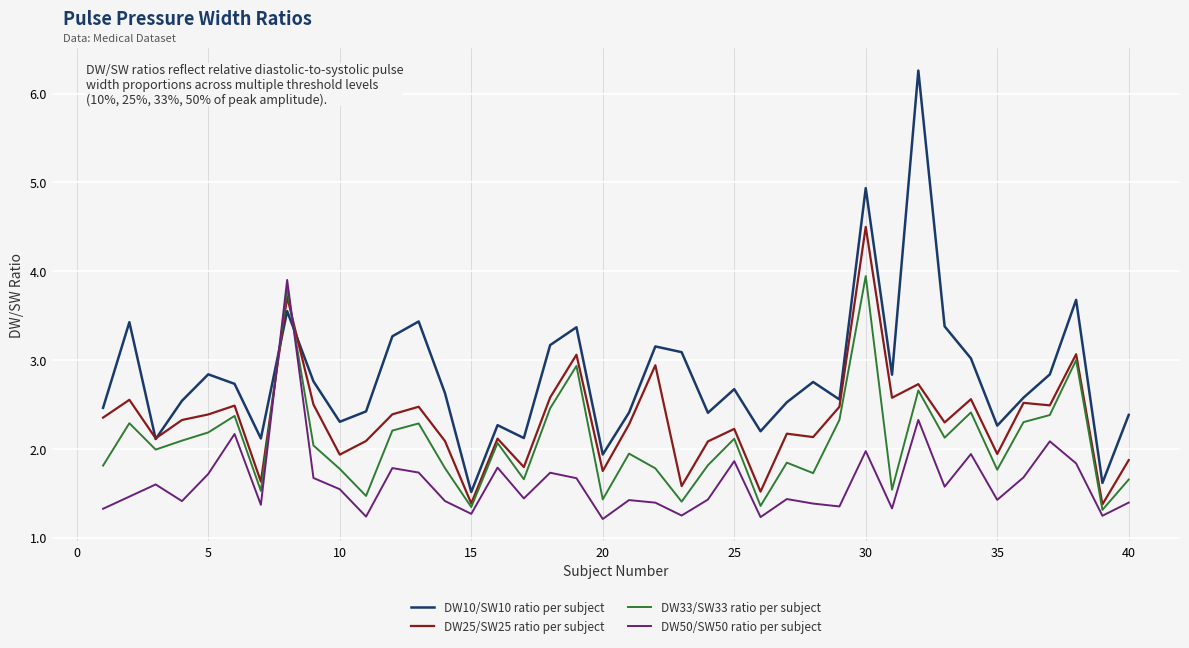

How many intersections are there between DW10/SW10 ratio per subject and DW33/SW33 ratio per subject?

2